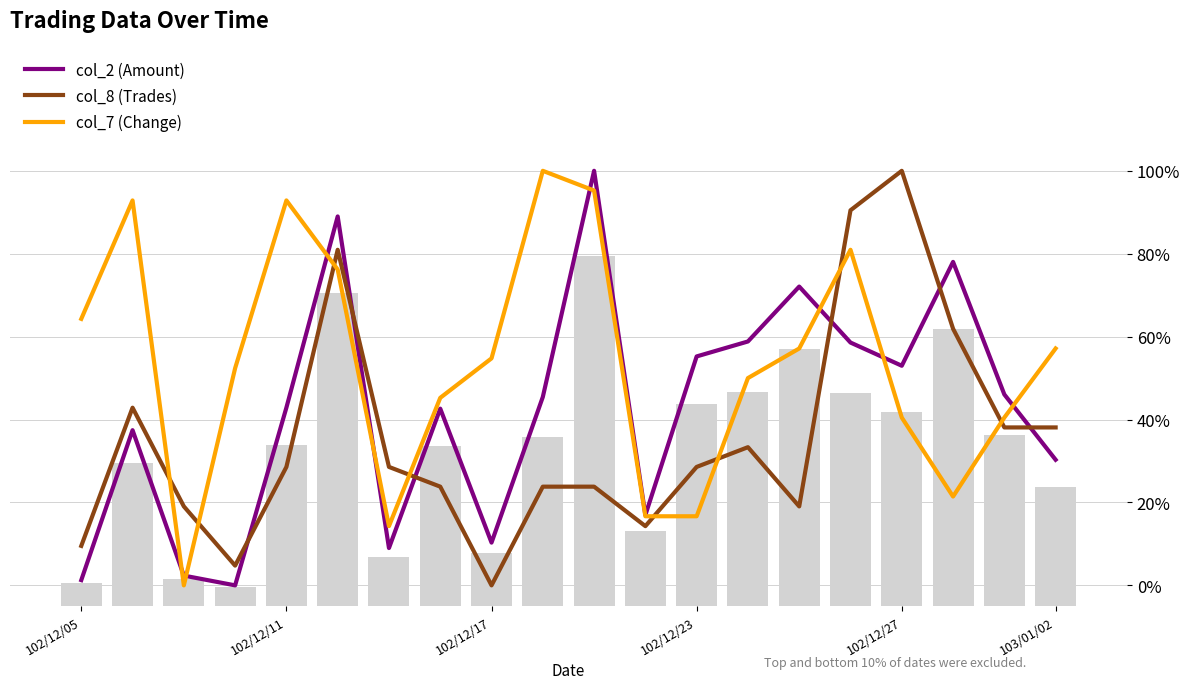

Rank the series by their average value, from lowest to highest.

col_8 (Trades), col_2 (Amount), col_7 (Change)